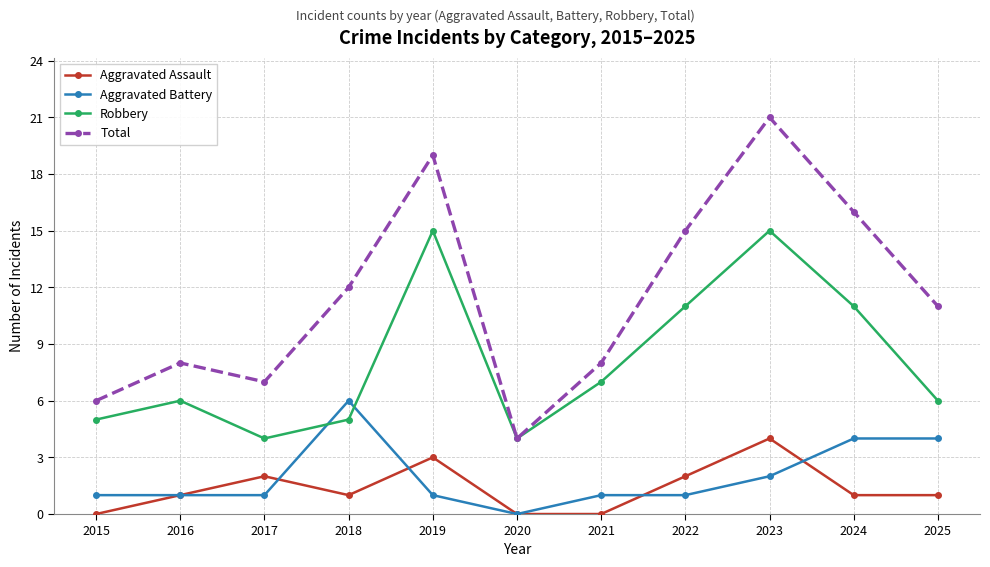

In Robbery, how many points are higher than both neighbors (excluding endpoints)?

3